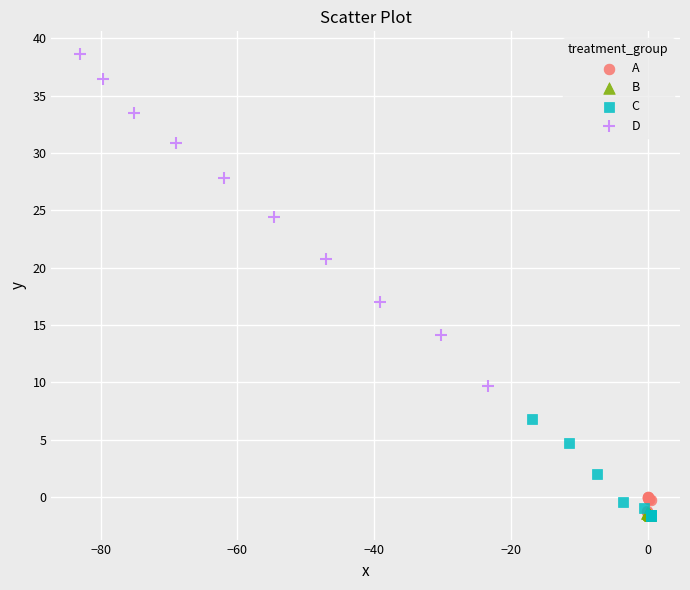

What are all the series names shown in the legend?

A, B, C, D